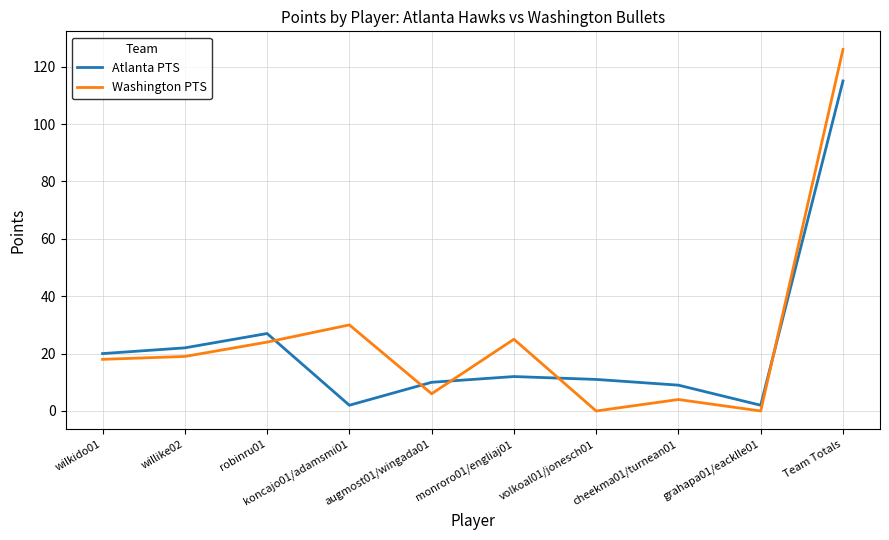

What position from the left is monroro01/engliaj01?

6